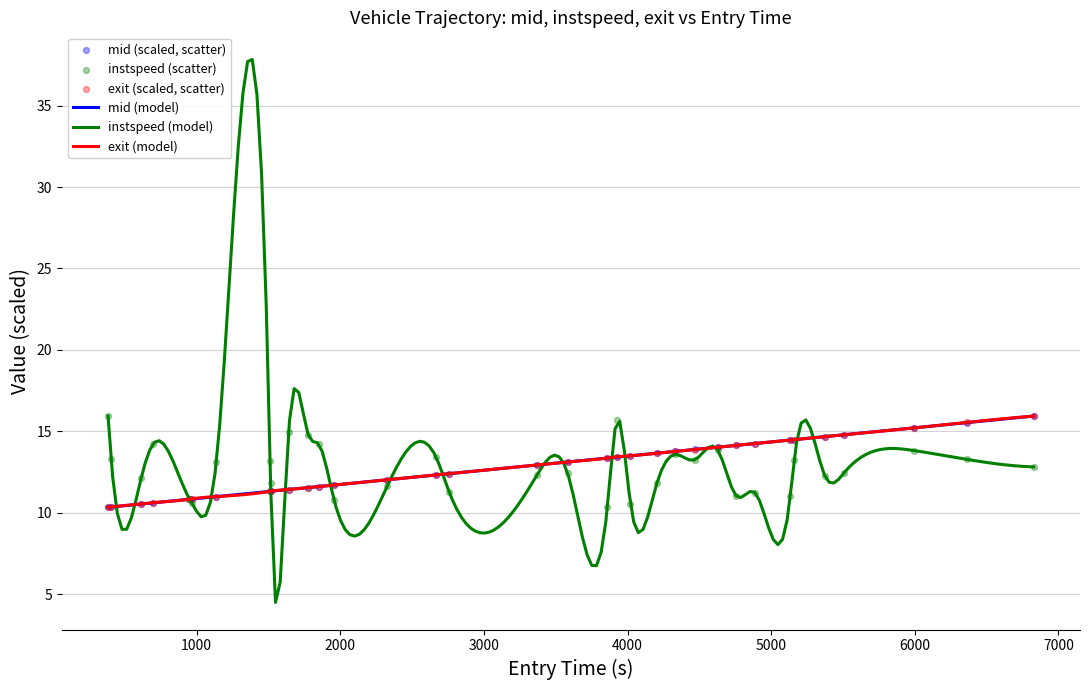

What is the highest value of the mid (model) series?

15.9